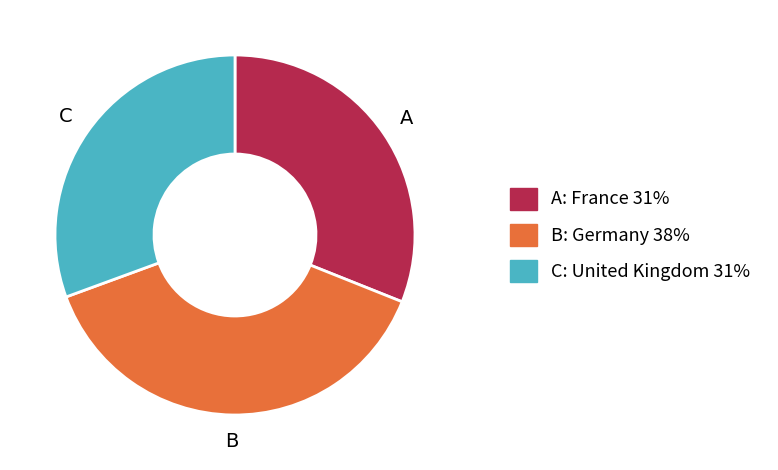

Is there any slice that represents more than half of the pie?

No